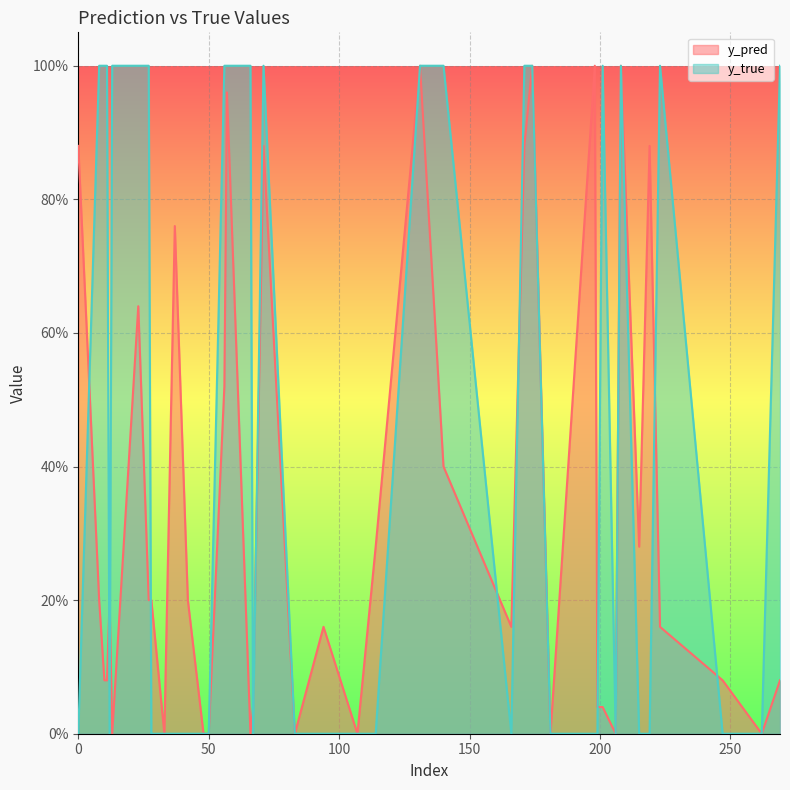

In y_pred, how many points are higher than both neighbors (excluding endpoints)?

11